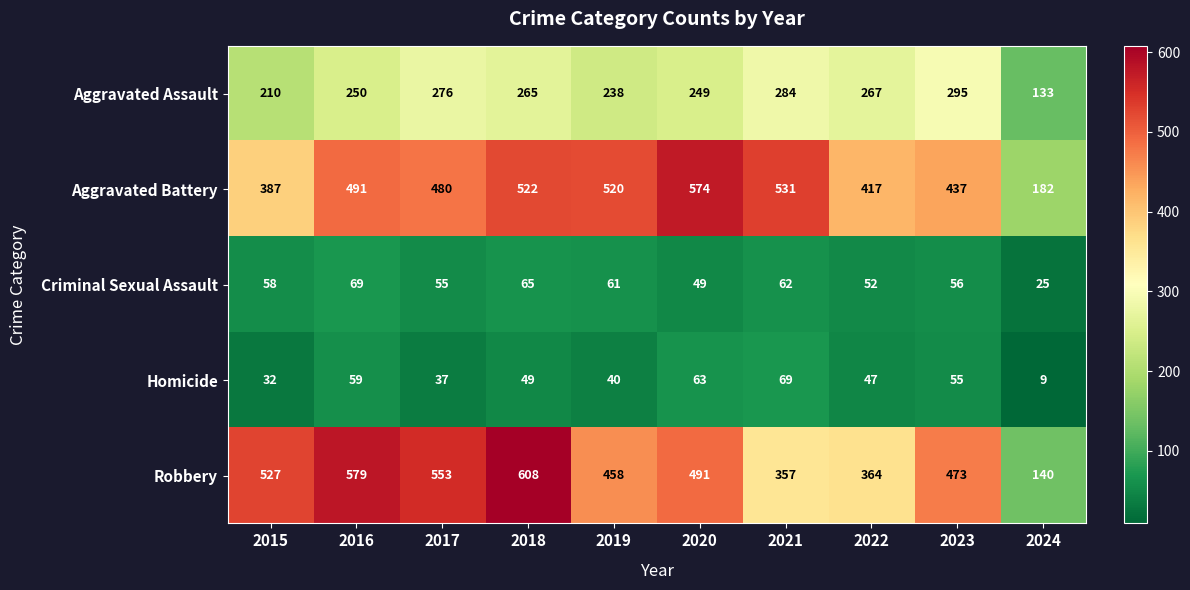

What is the minimum value for Robbery?

140